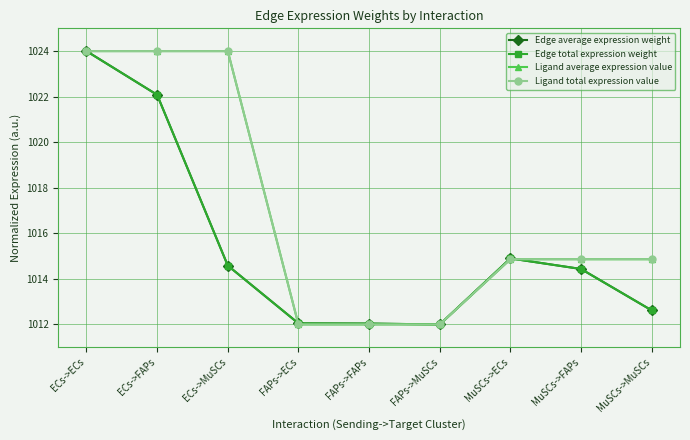

At ECs->FAPs, list the series in order from smallest to largest.

Edge average expression weight, Edge total expression weight, Ligand average expression value, Ligand total expression value